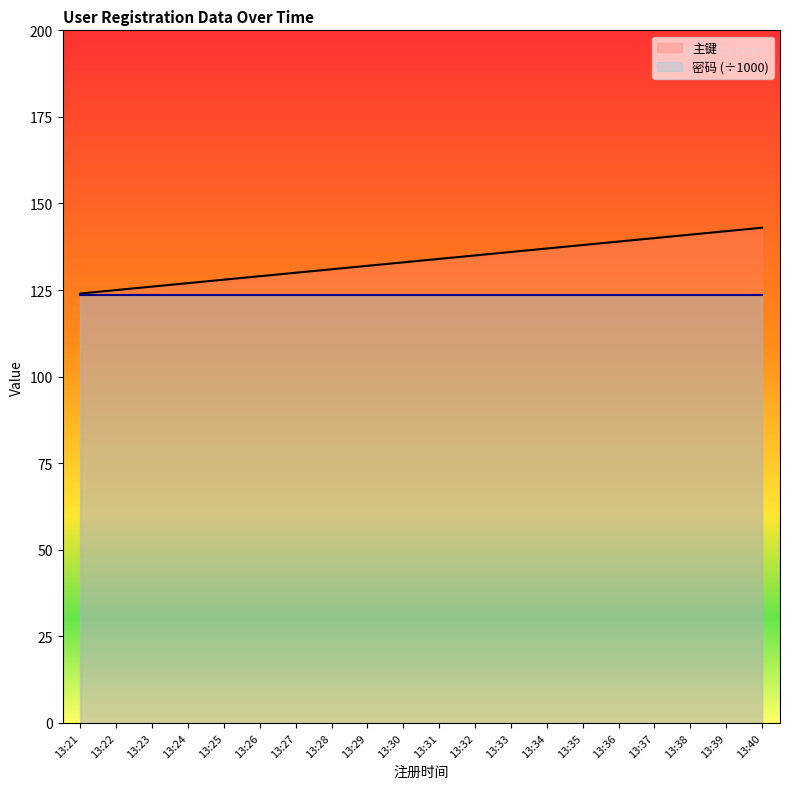

Which label corresponds to the smallest value in the chart?

13:21